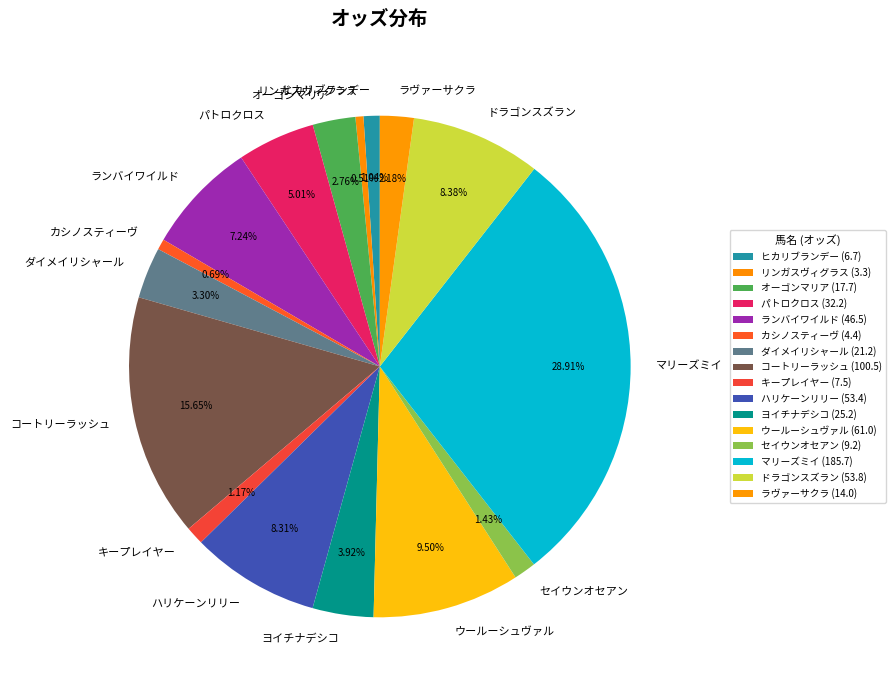

Is there any slice that represents more than half of the pie?

No